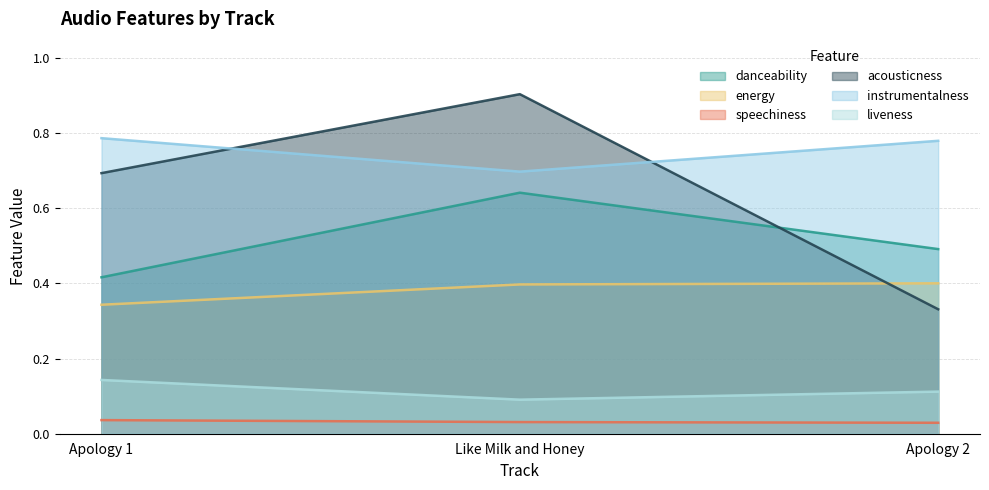

Between Apology 2 and Like Milk and Honey, which is larger?

Like Milk and Honey